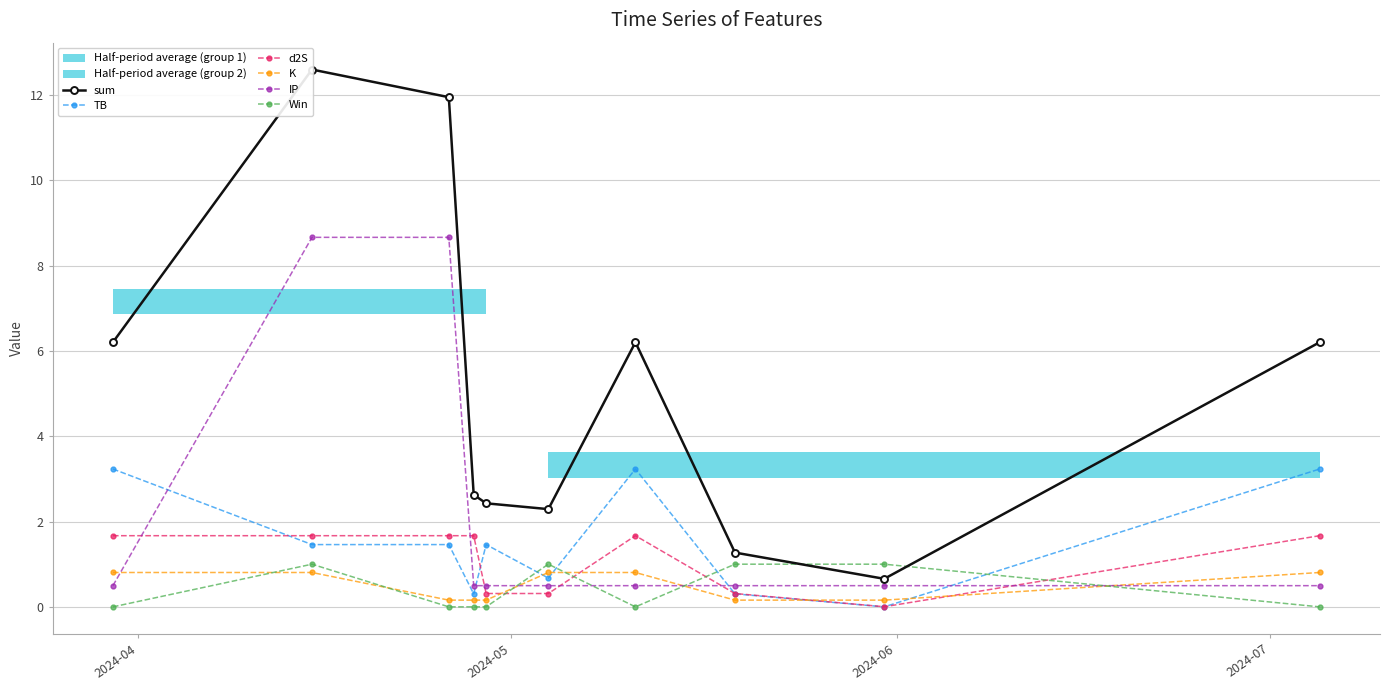

What is the sum of all sum values?

52.4